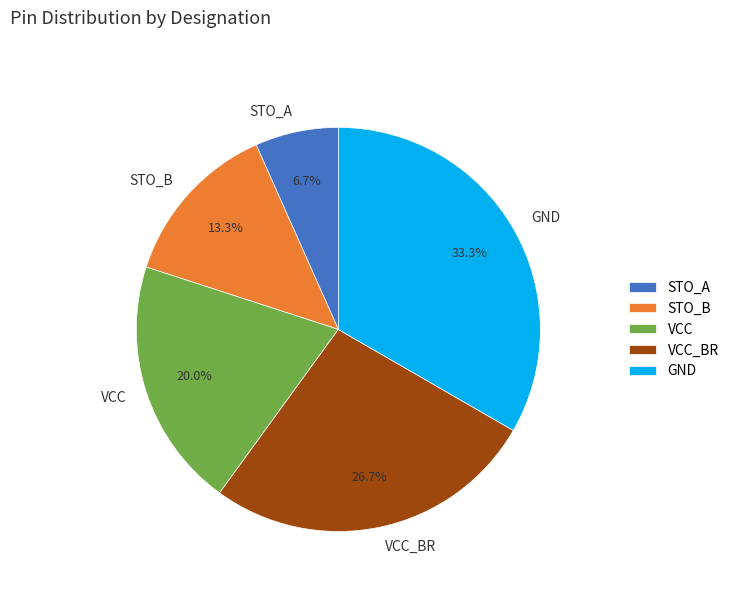

The VCC_BR slice represents 27% of the pie. True or false?

True